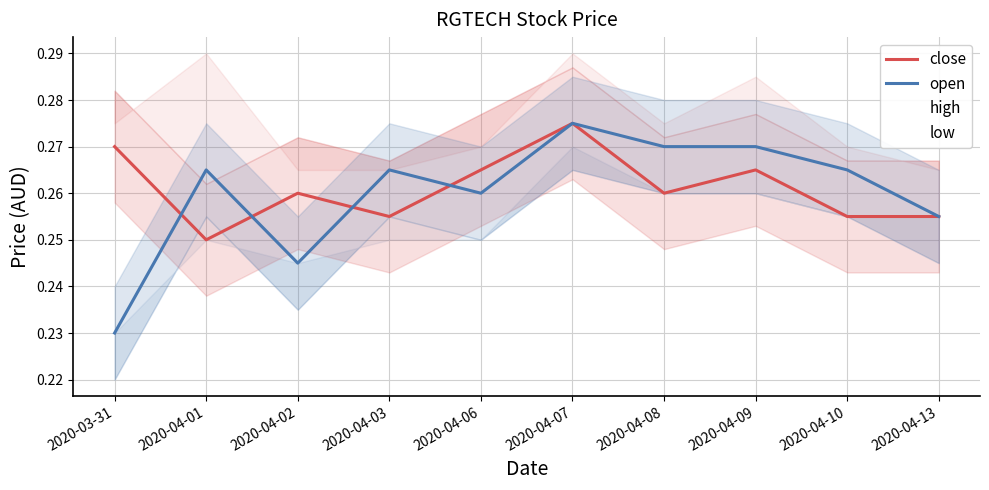

Which series changed the most between 2020-03-31 and 2020-04-10?

open